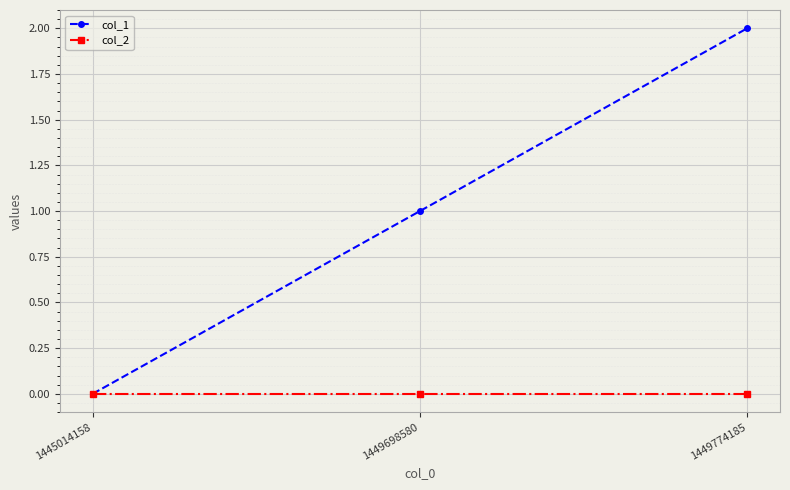

How many lines are shown in the chart?

2